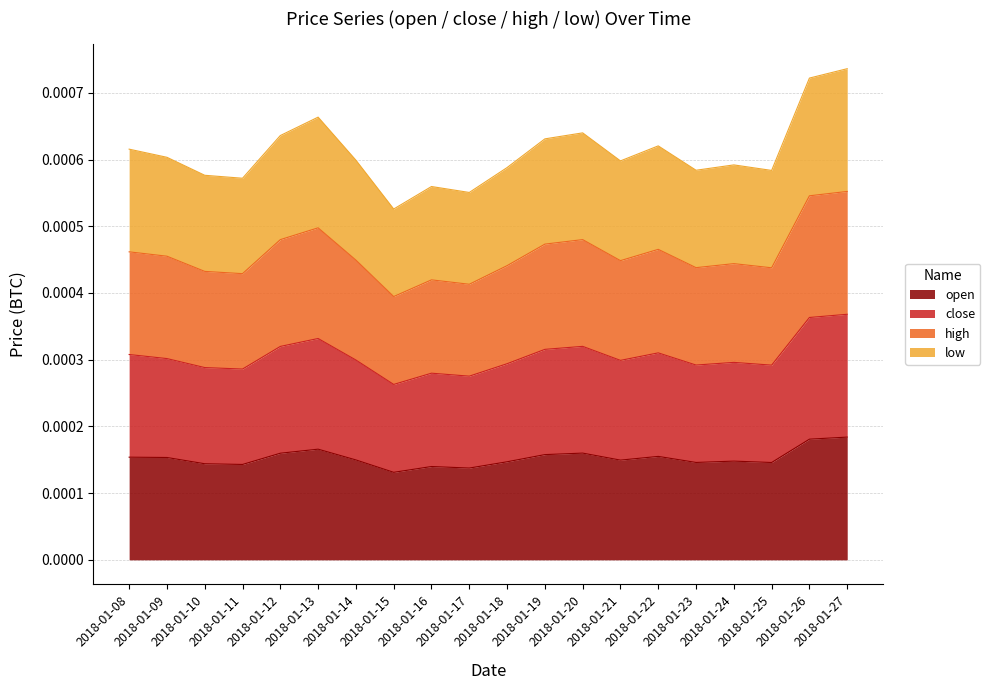

Is it true that high equals 0.0 at 2018-01-12?

False